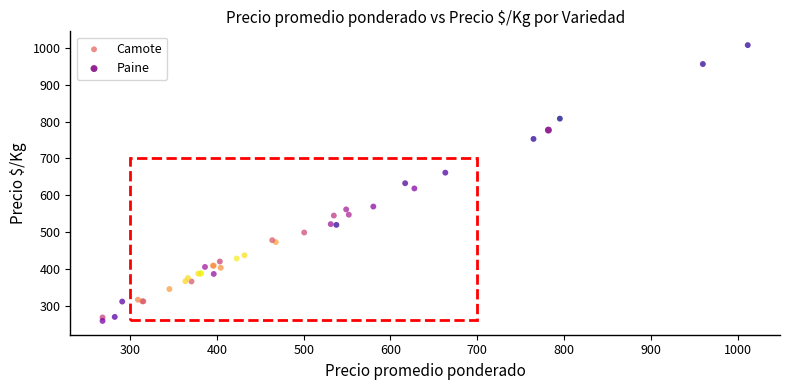

What are all the series names shown in the legend?

Camote, Paine